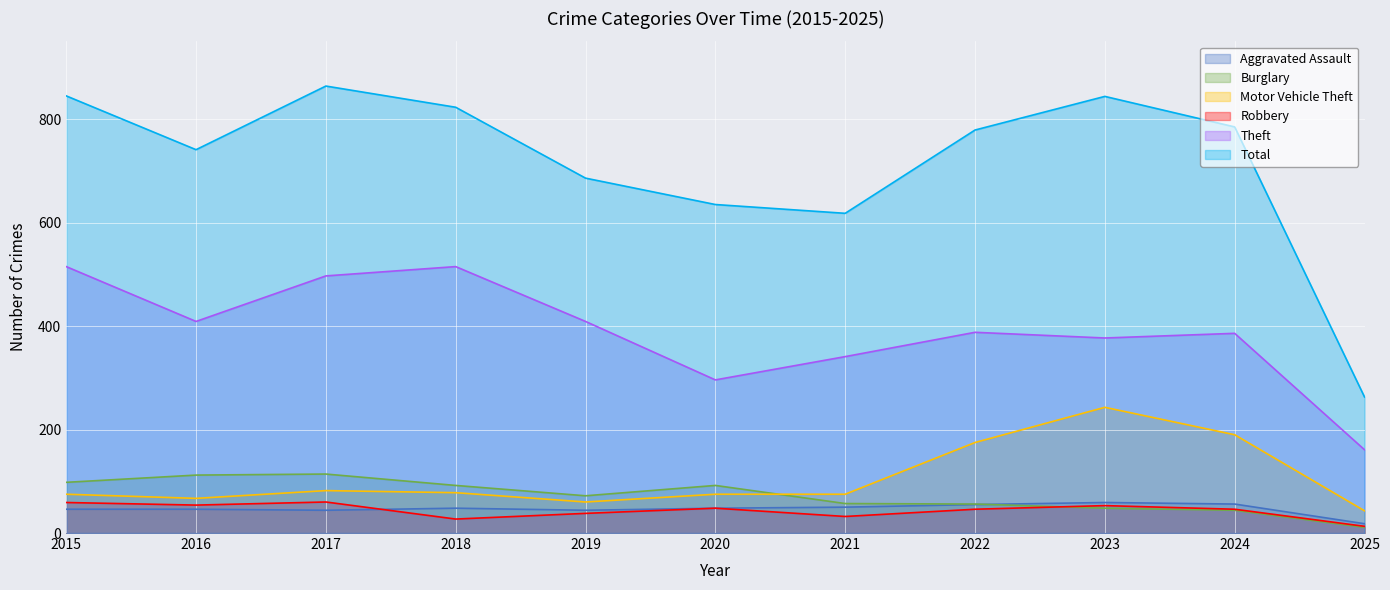

List the series in order of their peak value, lowest first.

Aggravated Assault, Robbery, Burglary, Motor Vehicle Theft, Theft, Total